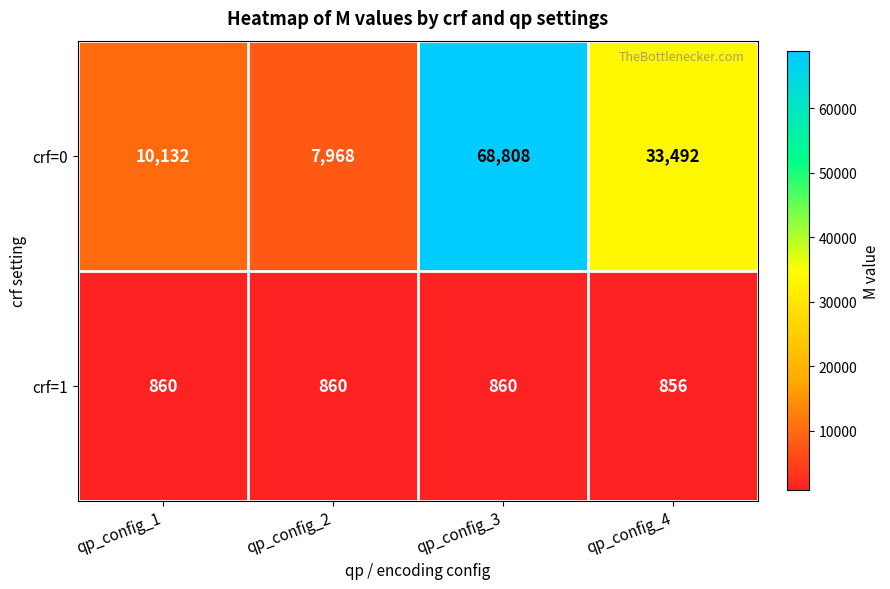

Which series has the largest range (max minus min)?

crf=0